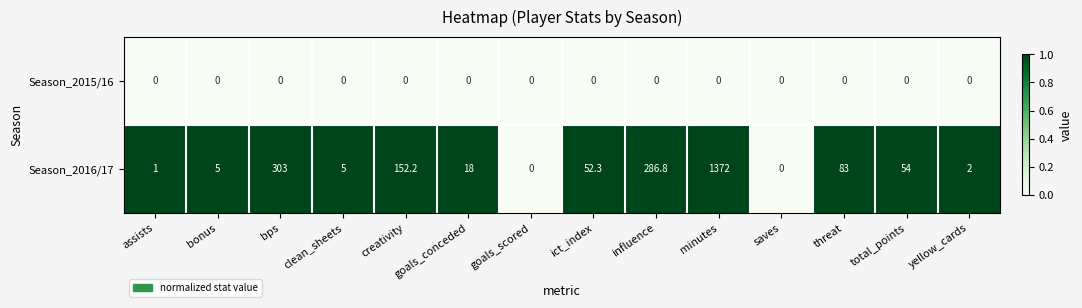

Which series has the widest spread of values?

Season_2016/17